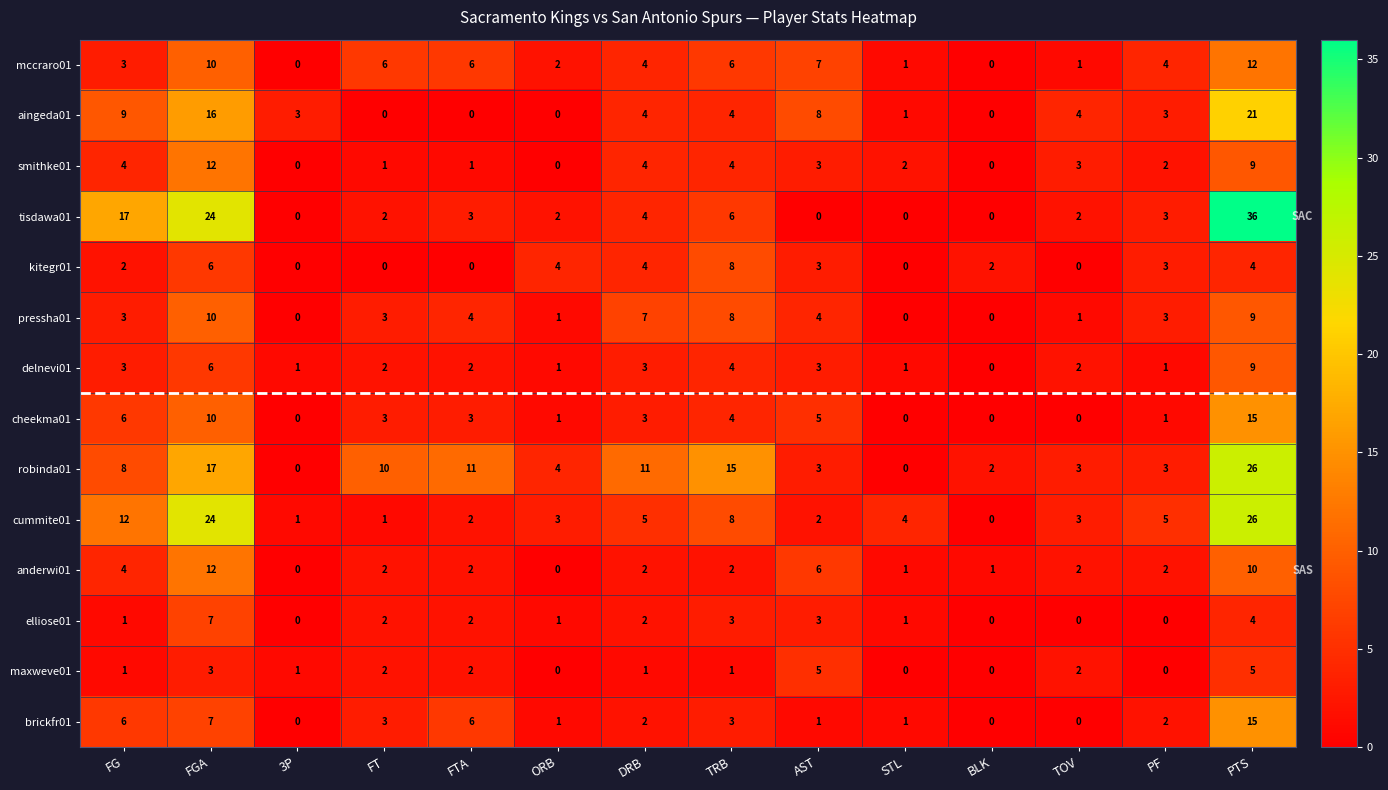

The value of anderwi01 at STL is 0. True or false?

False